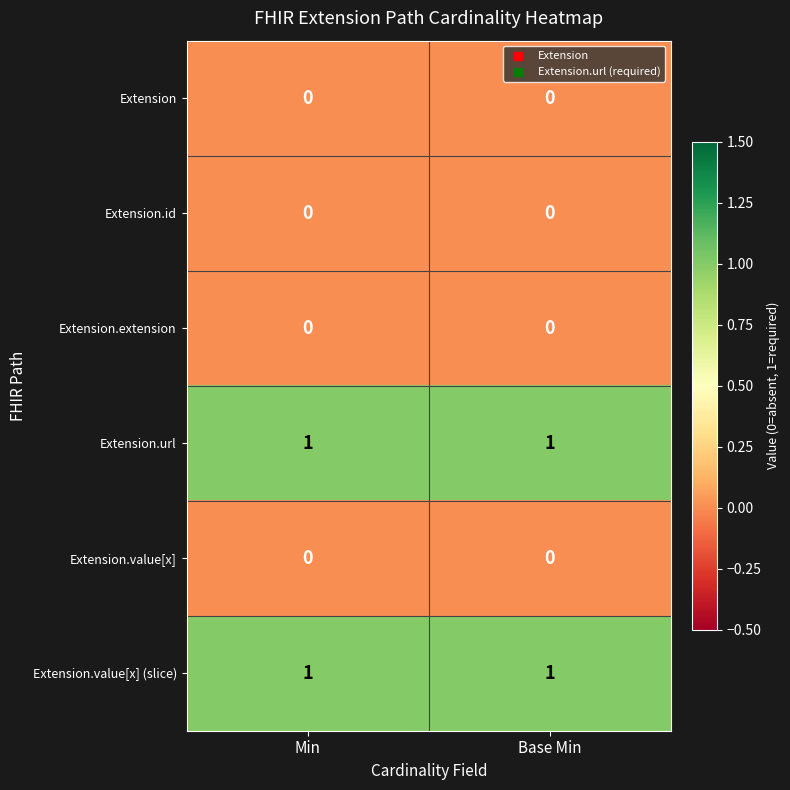

Reading left to right, extract all data points from this chart.

Extension: 0	0
Extension.id: 0	0
Extension.extension: 0	0
Extension.url: 1	1
Extension.value[x]: 0	0
Extension.value[x] (slice): 1	1